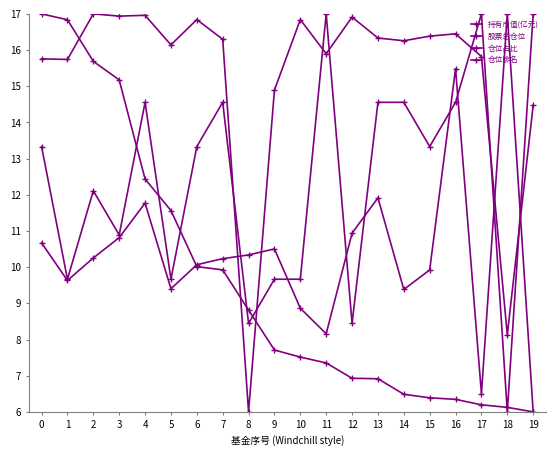

What is the difference between the second highest and second lowest values in the 仓位排名 series?

8.6